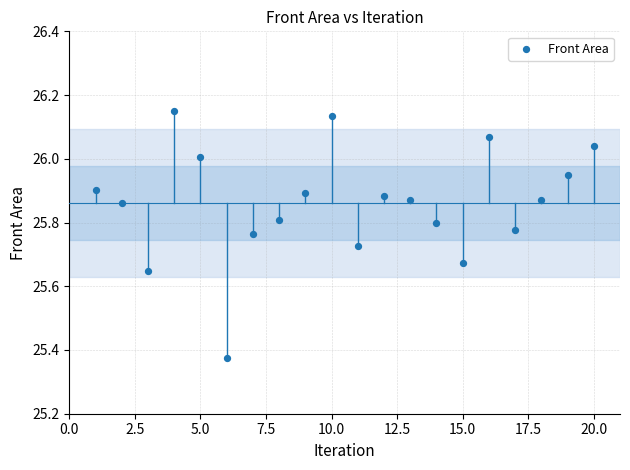

What is the range of X values (max minus min)?

19.0